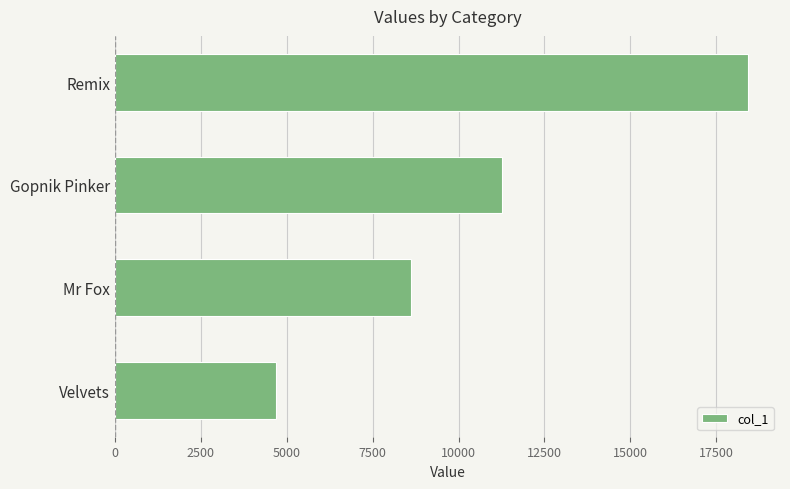

Rank the categories by value from highest to lowest.

Remix, Gopnik Pinker, Mr Fox, Velvets